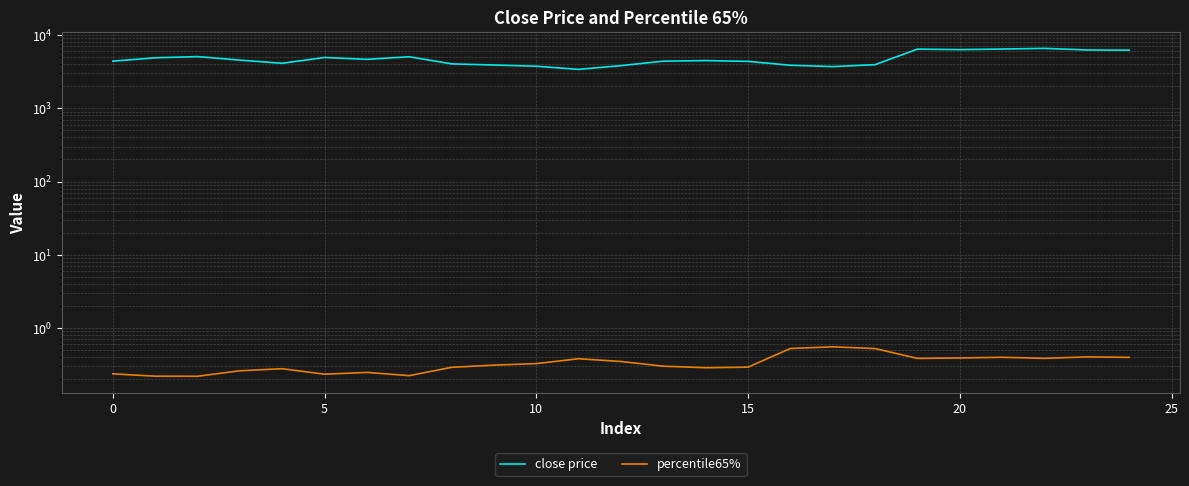

Reading left to right, list all the values displayed in this chart.

close price: 4403.6	4897.6	5083.6	4550.2	4122.9	4947.6	4663.4	5057.6	4044.1	3903.2	3755.6	3400.6	3827.7	4405.3	4485.3	4374.6	3872.9	3713.8	3946.4	6434.2	6328.1	6452.2	6585.6	6263.6	6223.7
percentile65%: 0.2	0.2	0.2	0.3	0.3	0.2	0.2	0.2	0.3	0.3	0.3	0.4	0.3	0.3	0.3	0.3	0.5	0.6	0.5	0.4	0.4	0.4	0.4	0.4	0.4